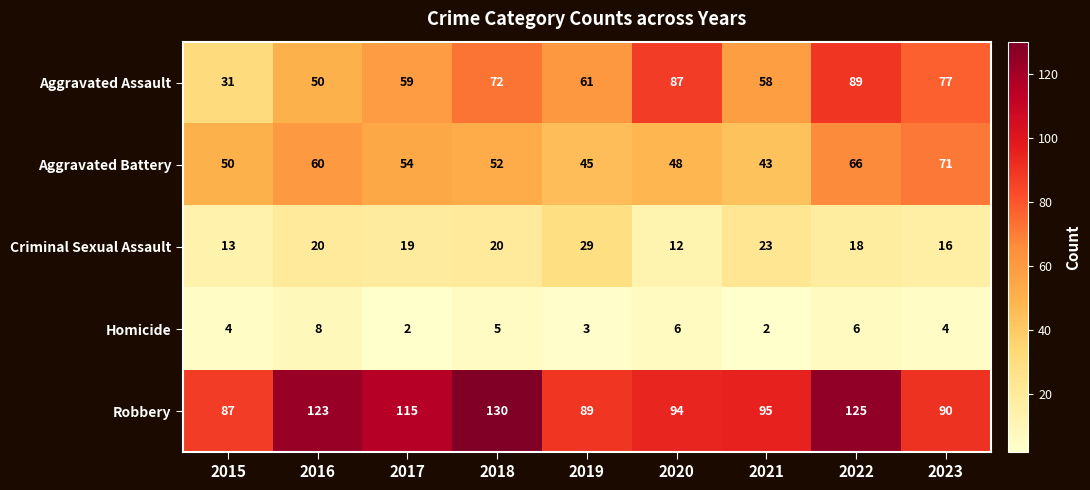

The value of Aggravated Assault at 2018 is 72. True or false?

True